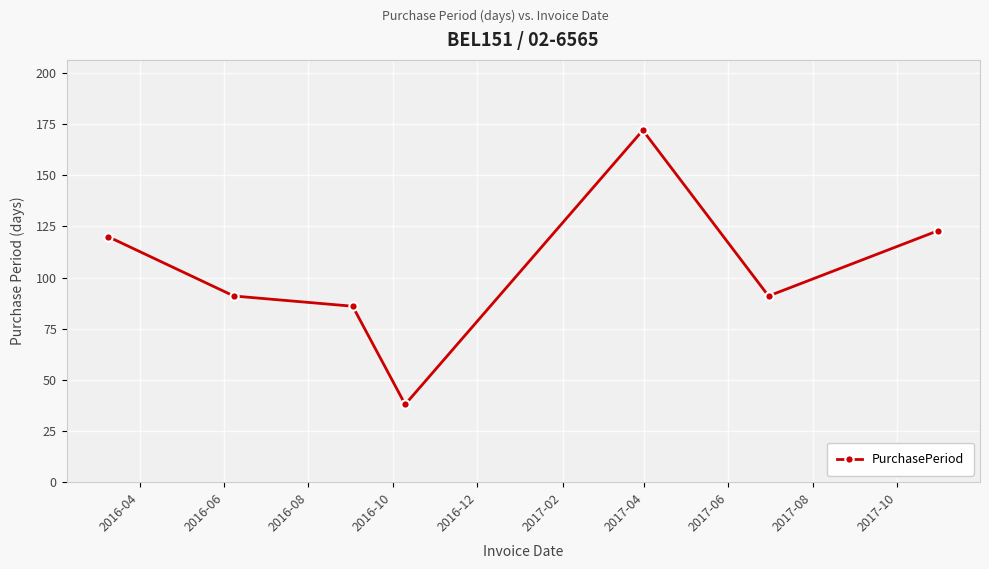

What is the value of the 4th point from the left?

38